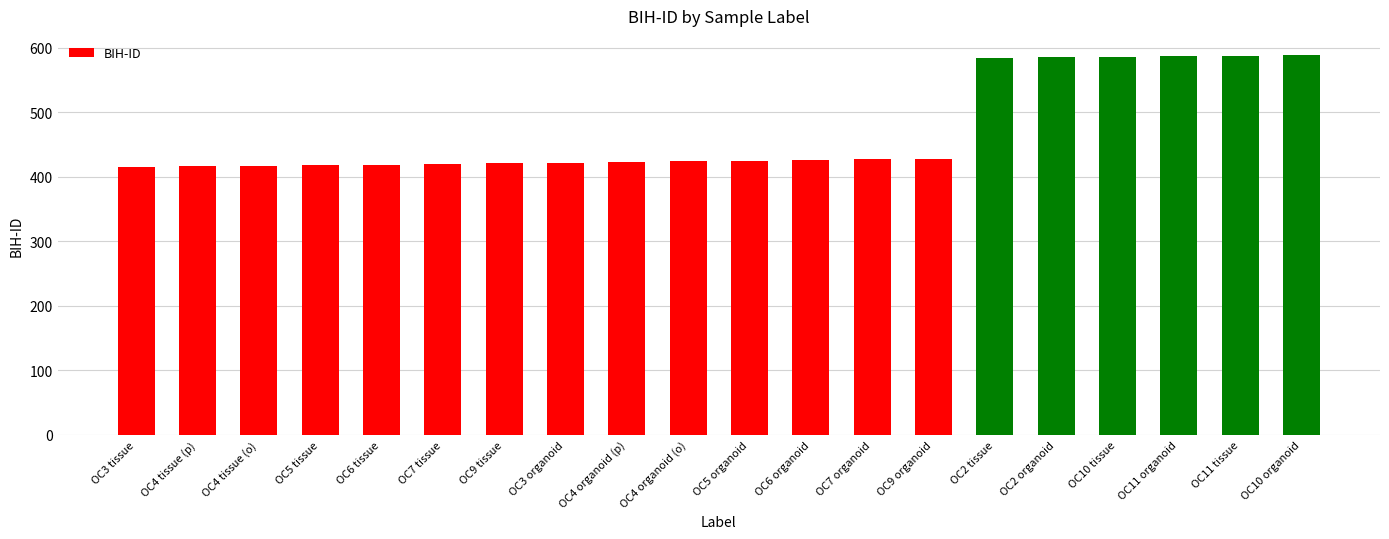

What is the smallest value displayed?

415